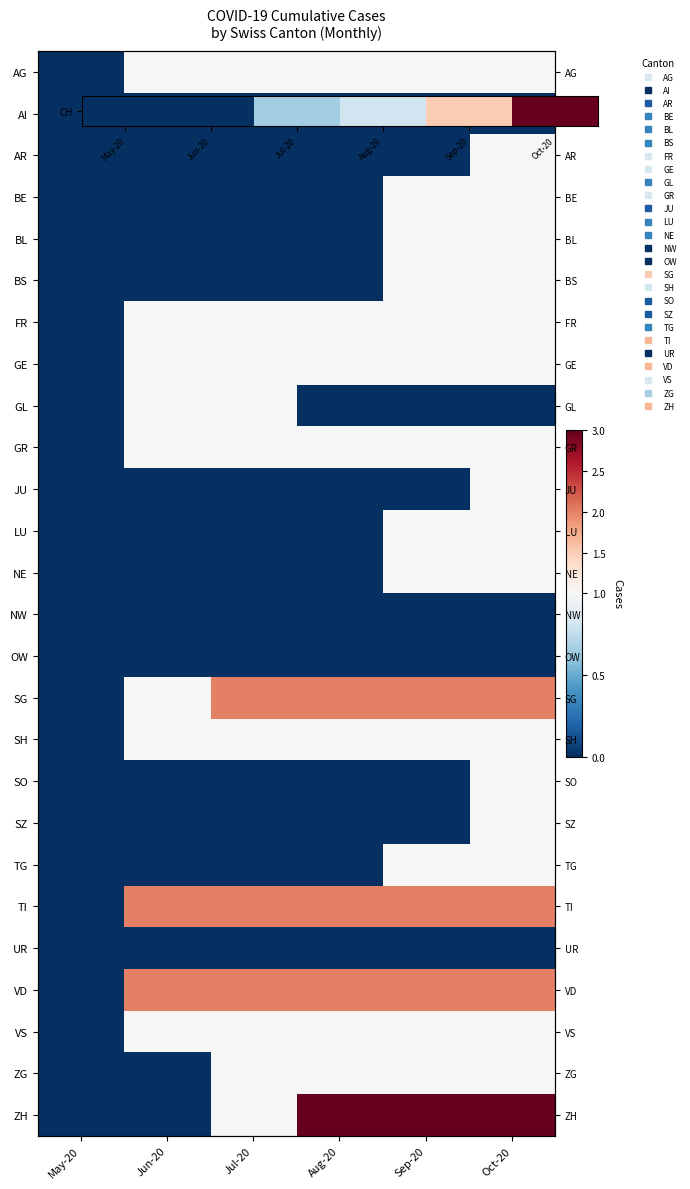

How many values in NE are above zero?

2